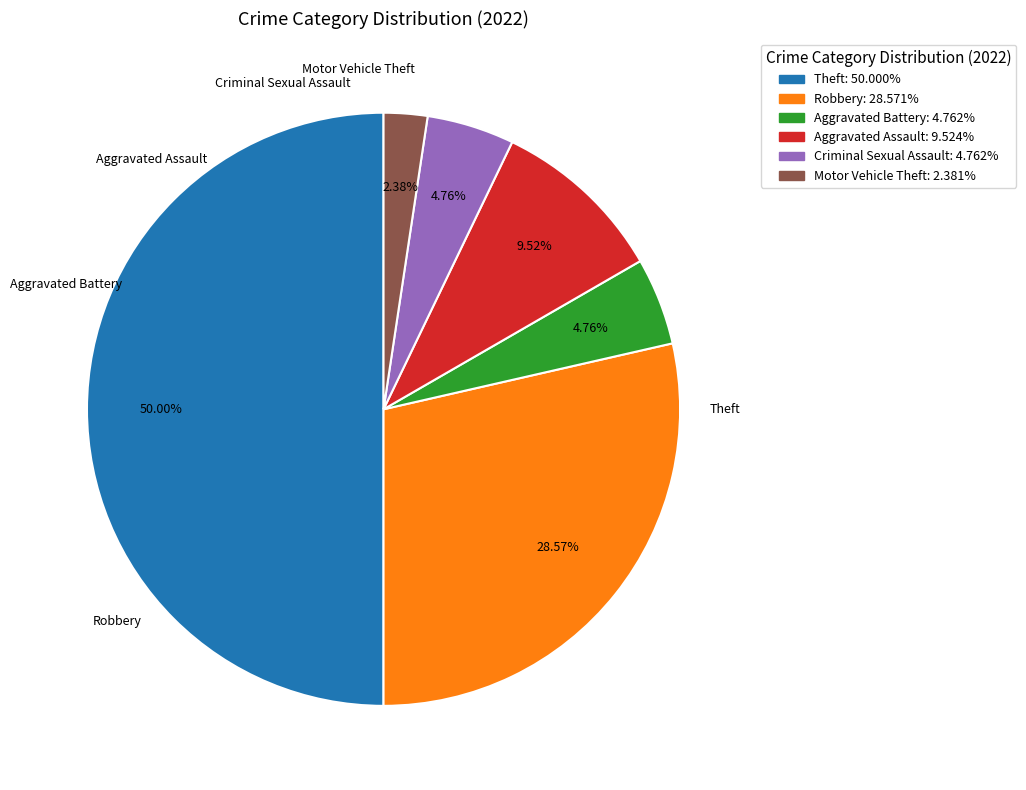

Count the number of slices in the pie.

6